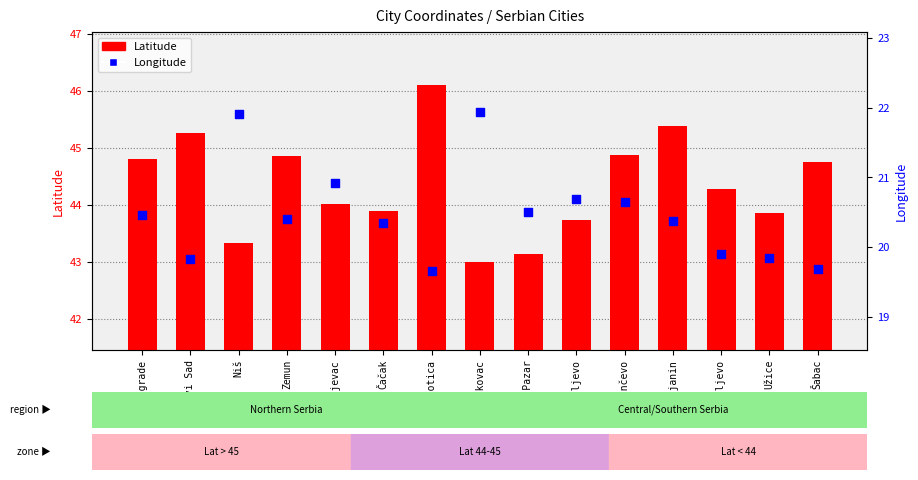

At how many categories does at least one series exceed 24?

15